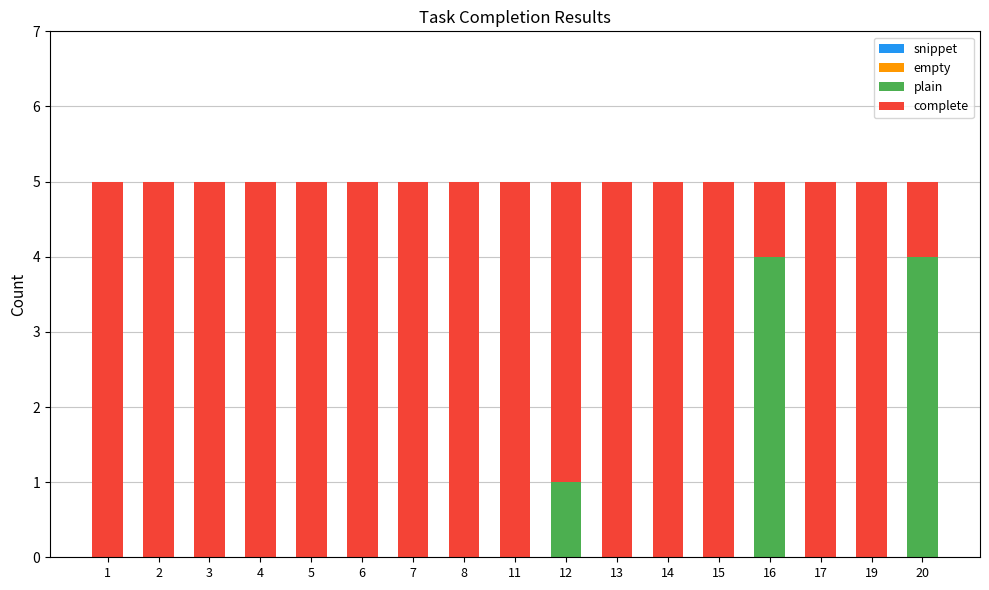

True or false: plain has a value of 0 at 1.

True